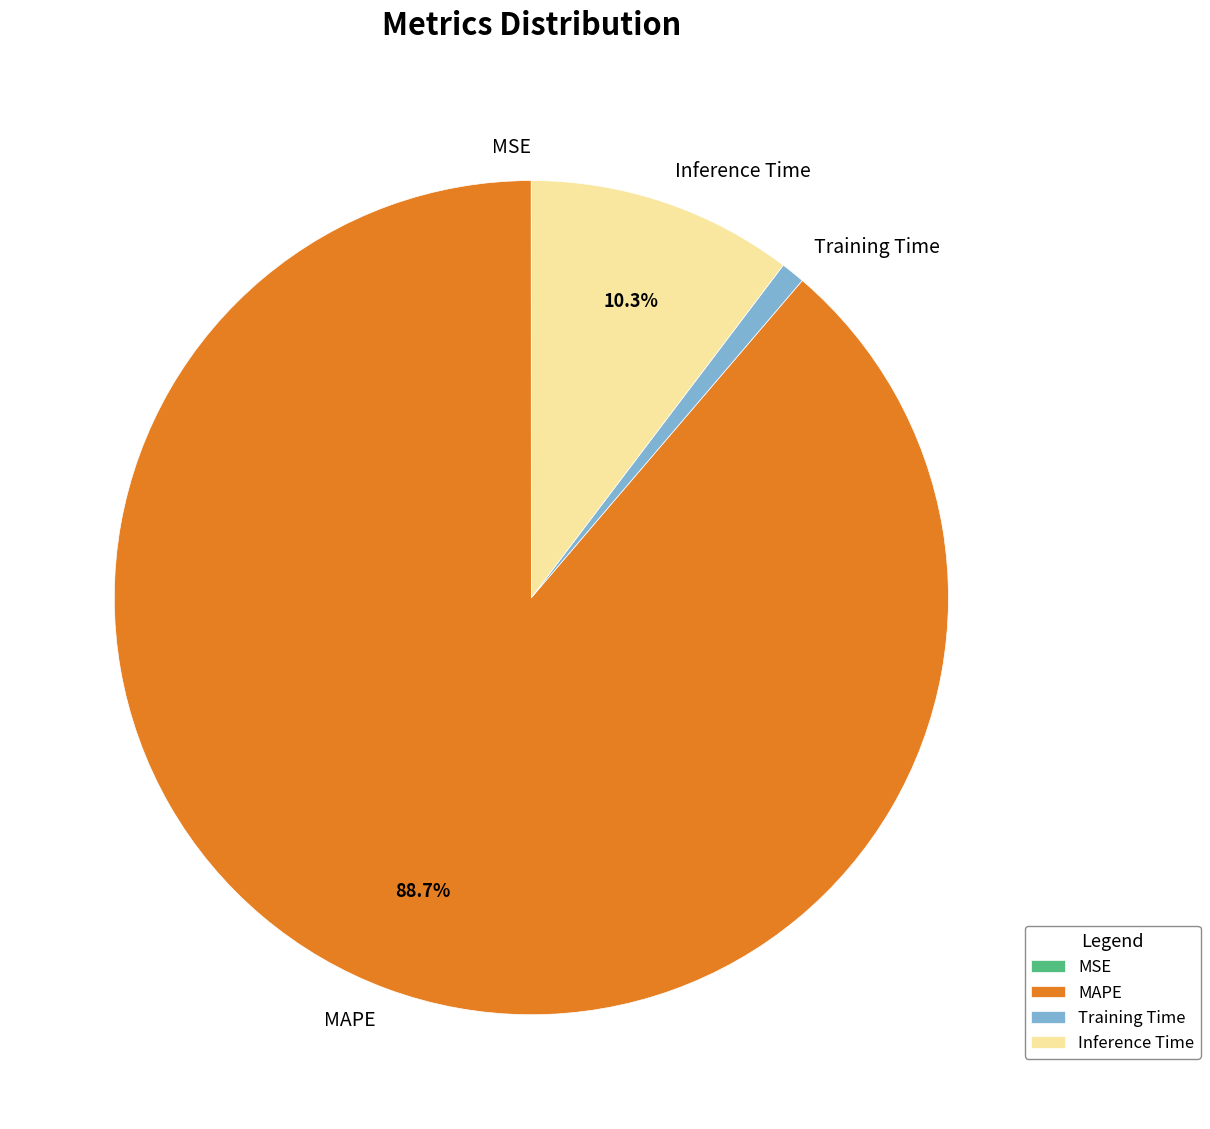

Combined, do Training Time and Inference Time account for over 50%?

No